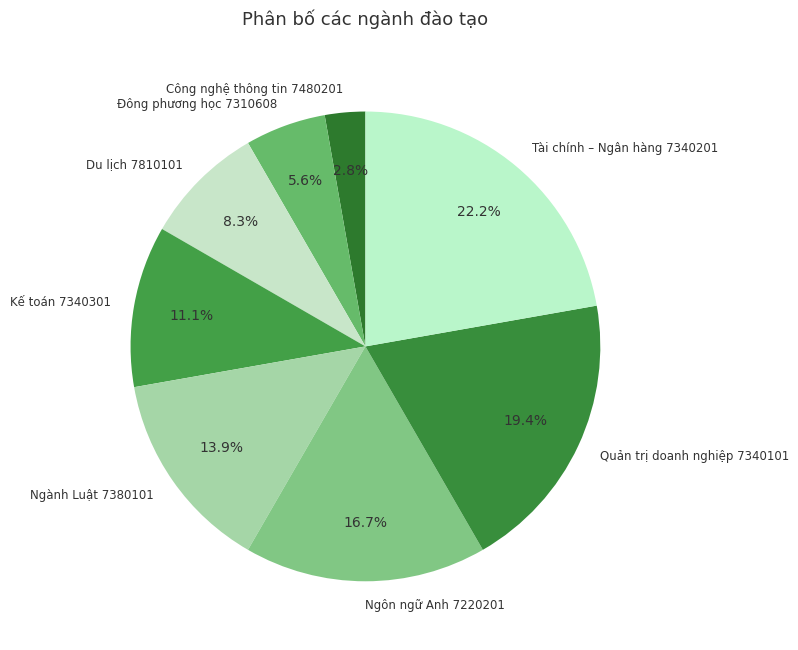

Which slice is the smallest?

Công nghệ thông tin 7480201